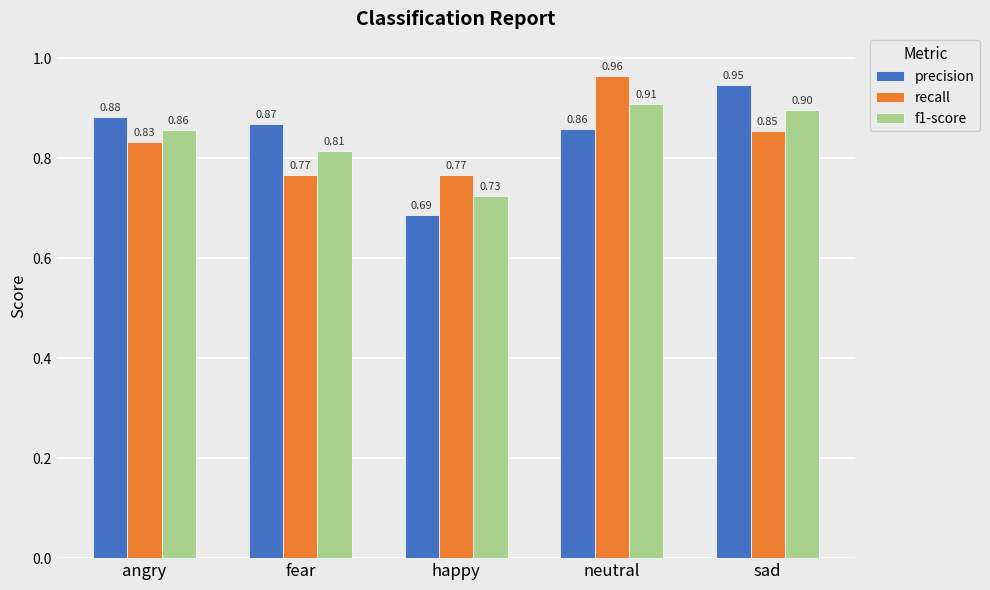

What is the sum of the precision values at sad and fear?

1.8